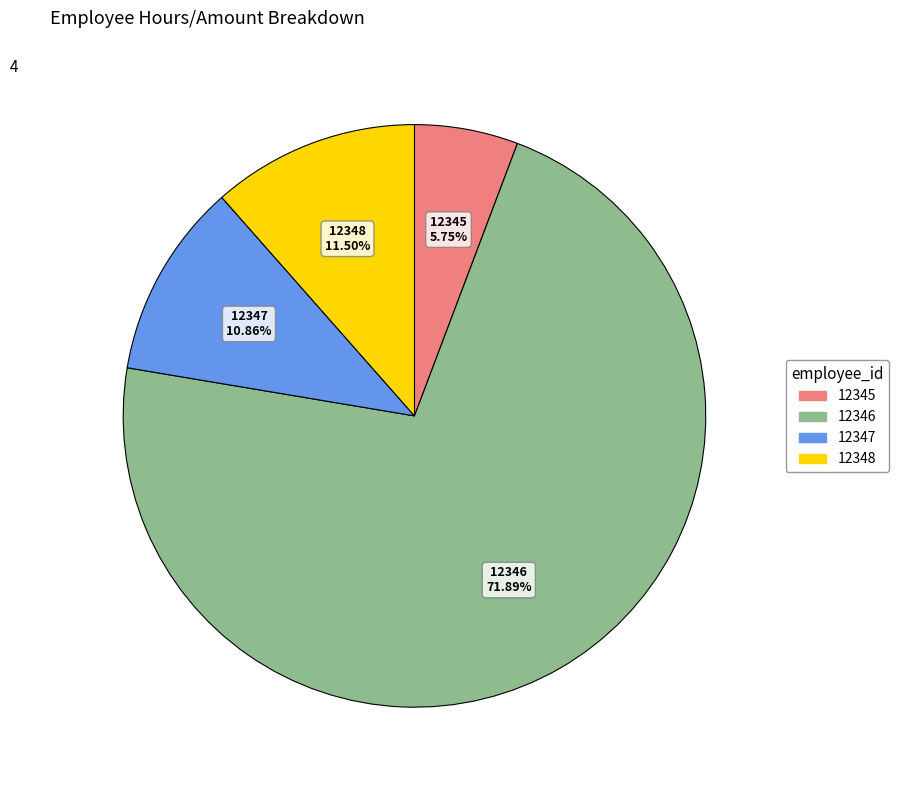

Which has a higher value, 12345 or 12348?

12348